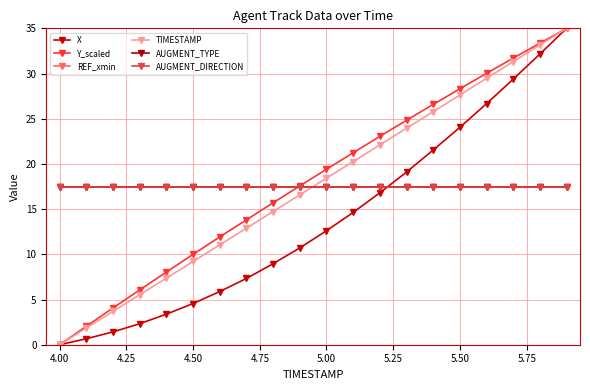

Which series has the widest spread of values?

X